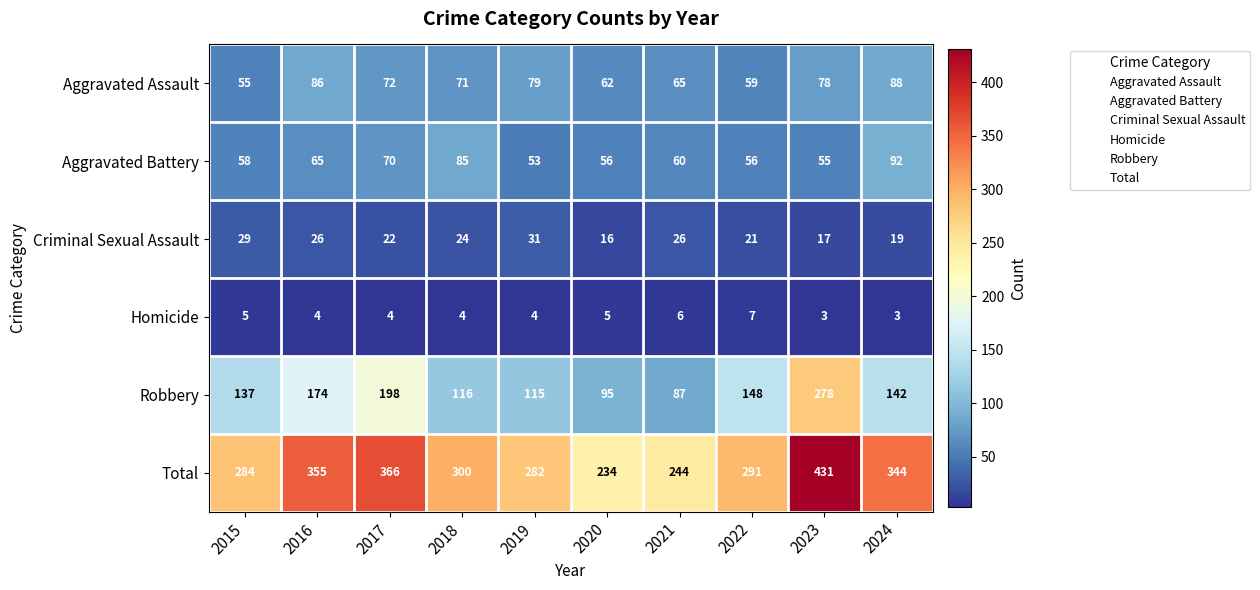

Count the Criminal Sexual Assault values in the range 19 to 26.

6